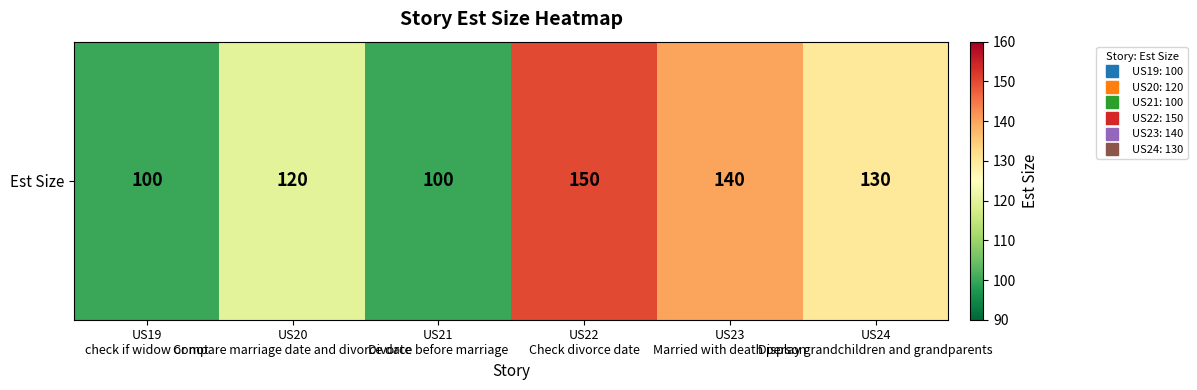

Reading left to right, list all the values displayed in this chart.

100	120	100	150	140	130